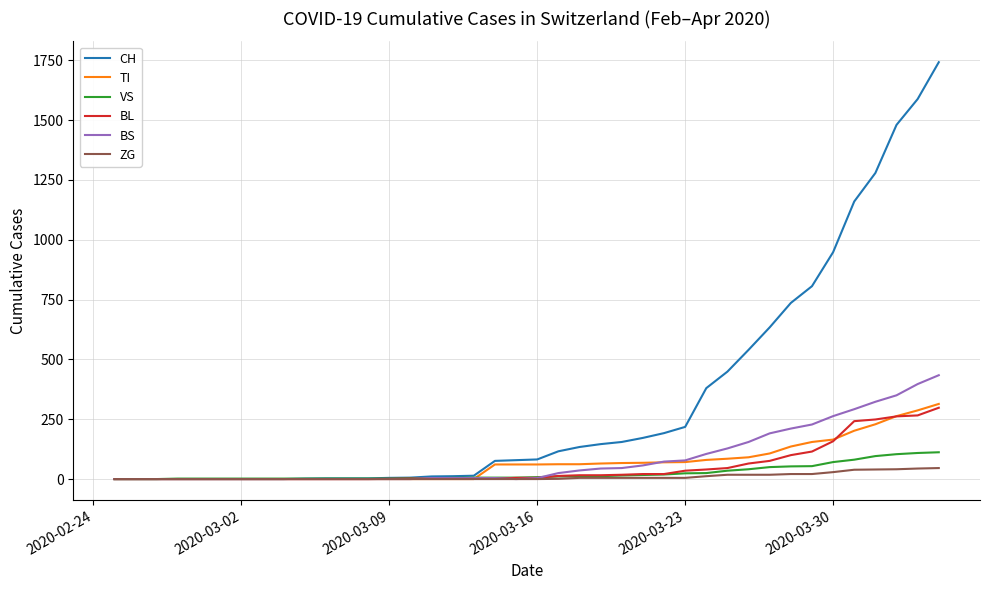

Which series has the largest range (max minus min)?

CH